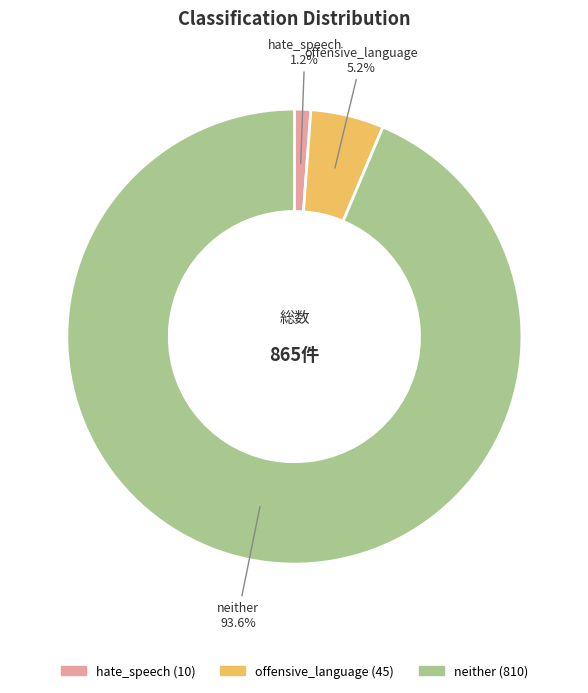

Is hate_speech the majority of the pie?

No